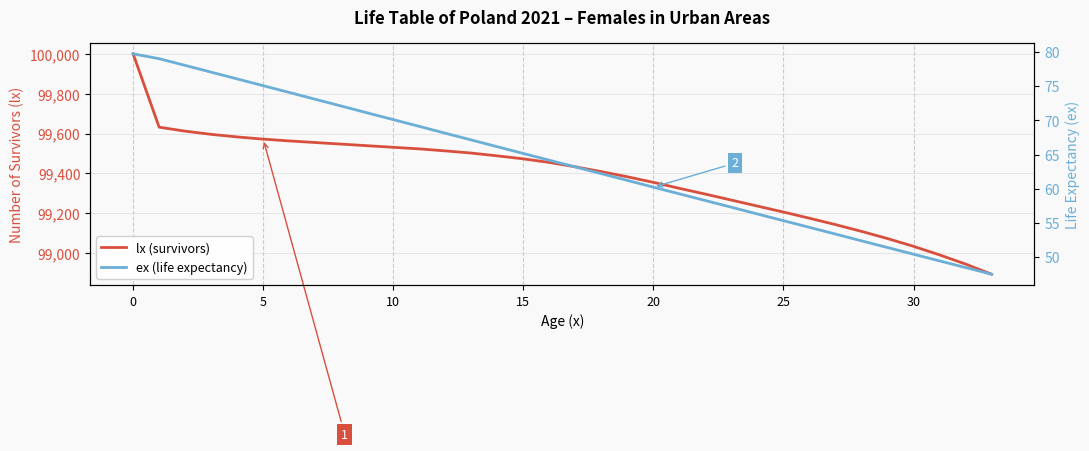

Rank the series by their average value, from lowest to highest.

ex (life expectancy), lx (survivors)